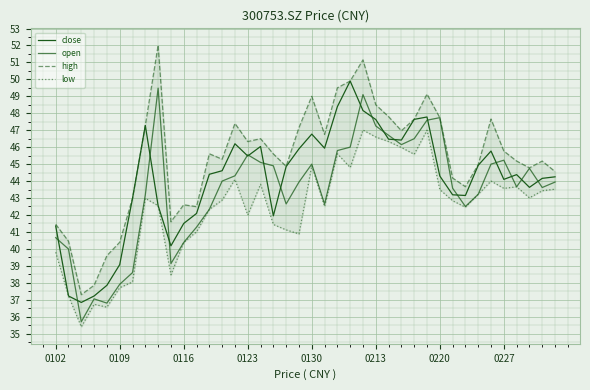

At 28, list the series in order from smallest to largest.

low, open, close, high